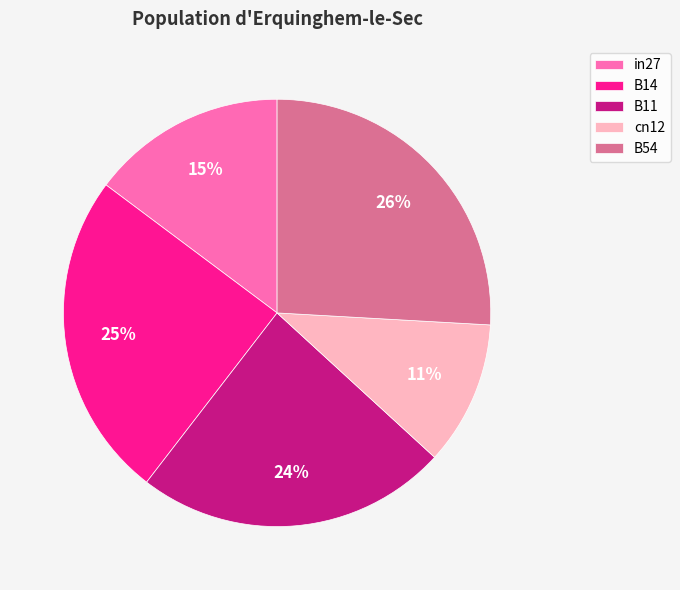

How many slices are in this pie chart?

5